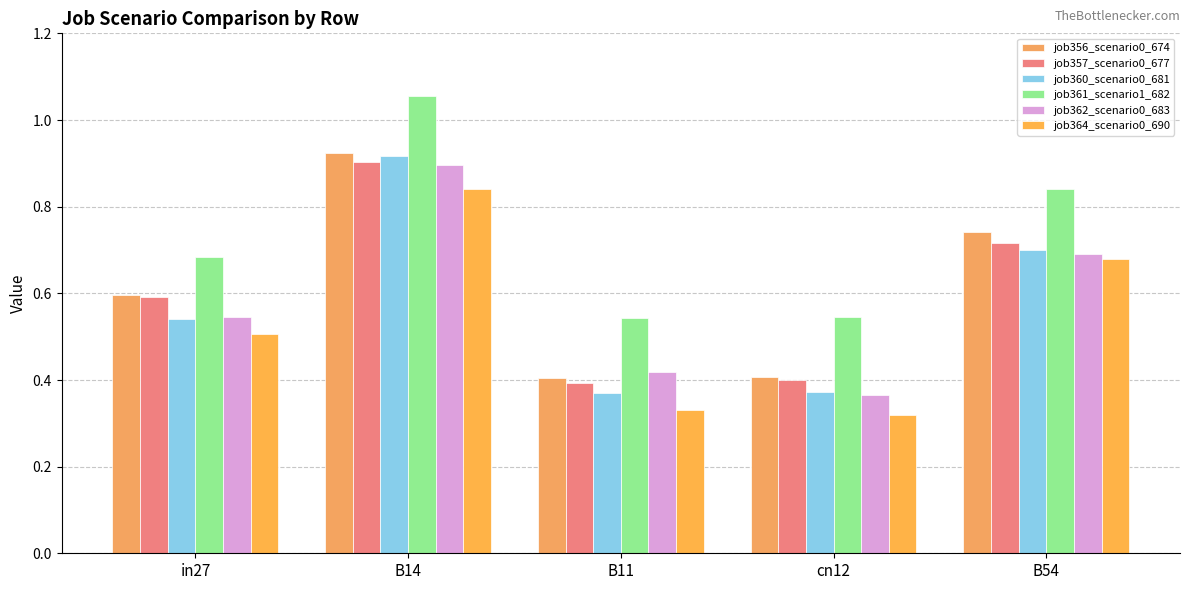

Which series has the largest total across all categories?

job361_scenario1_682